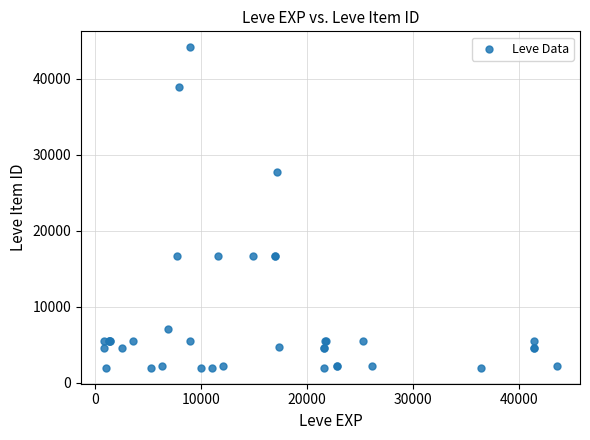

What Y value in the scatter plot is closest to 23052?

27772